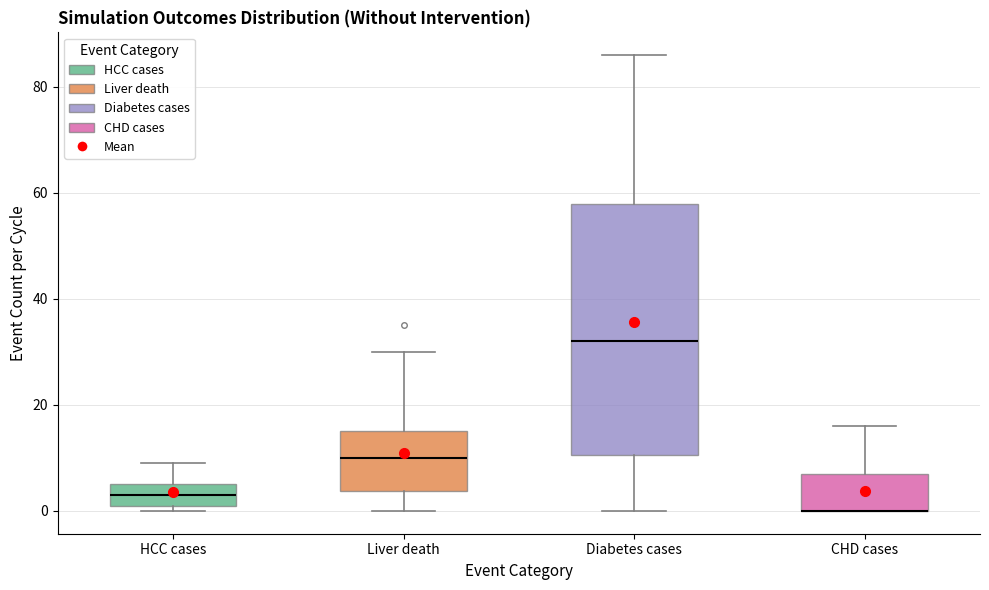

Reading left to right, transcribe this box plot: for each box, give where its median line is, the range the box spans, and where its two whiskers end, as read against the y-axis. The values are not printed on the chart, so give them approximately, as read against the axis.

HCC cases: median 4, box 2 to 6, whiskers 0 to 10
Liver death: median 10, box 4 to 16, whiskers 0 to 30
Diabetes cases: median 32, box 10 to 58, whiskers 0 to 86
CHD cases: median 0 (drawn on the box's lower edge), box 0 to 8, whiskers 0 to 16